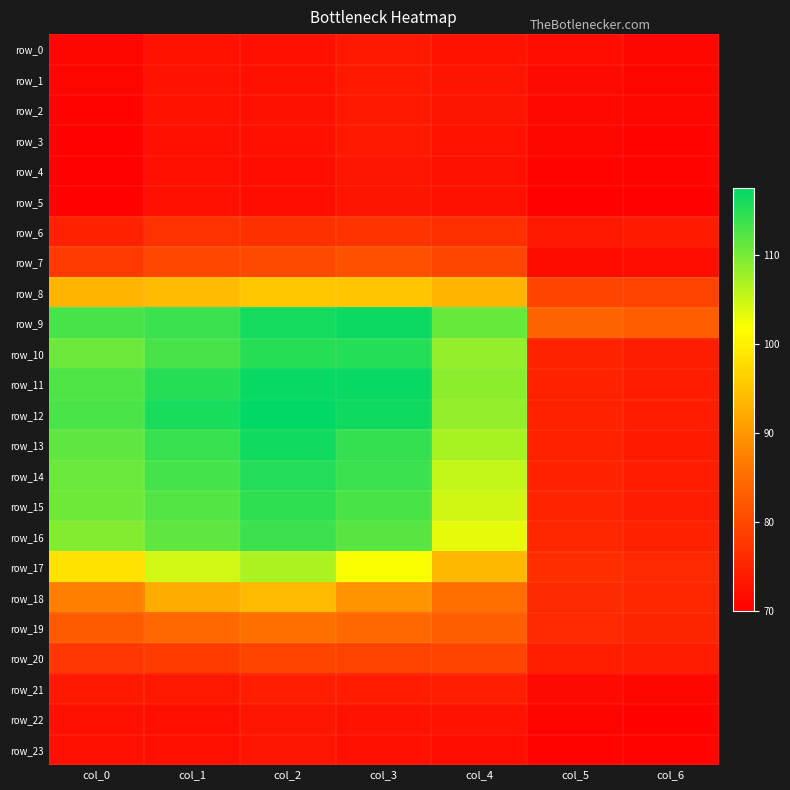

Which series has the largest total across all categories?

row_9